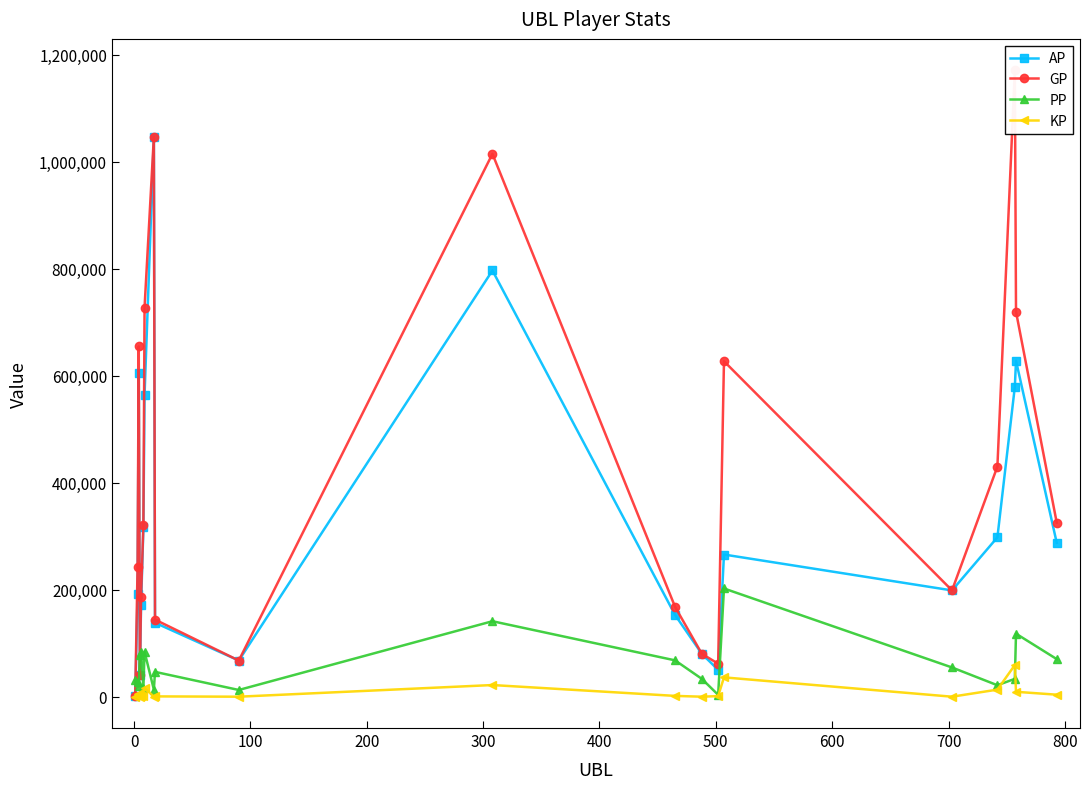

What is the highest value of the AP series?

1045370.0